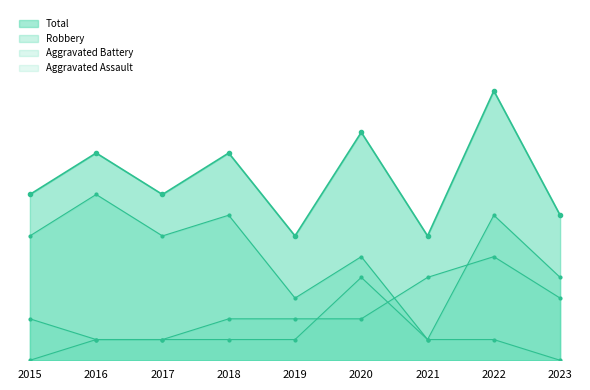

What is the difference between the maximum and minimum values in the Aggravated Assault series?

4